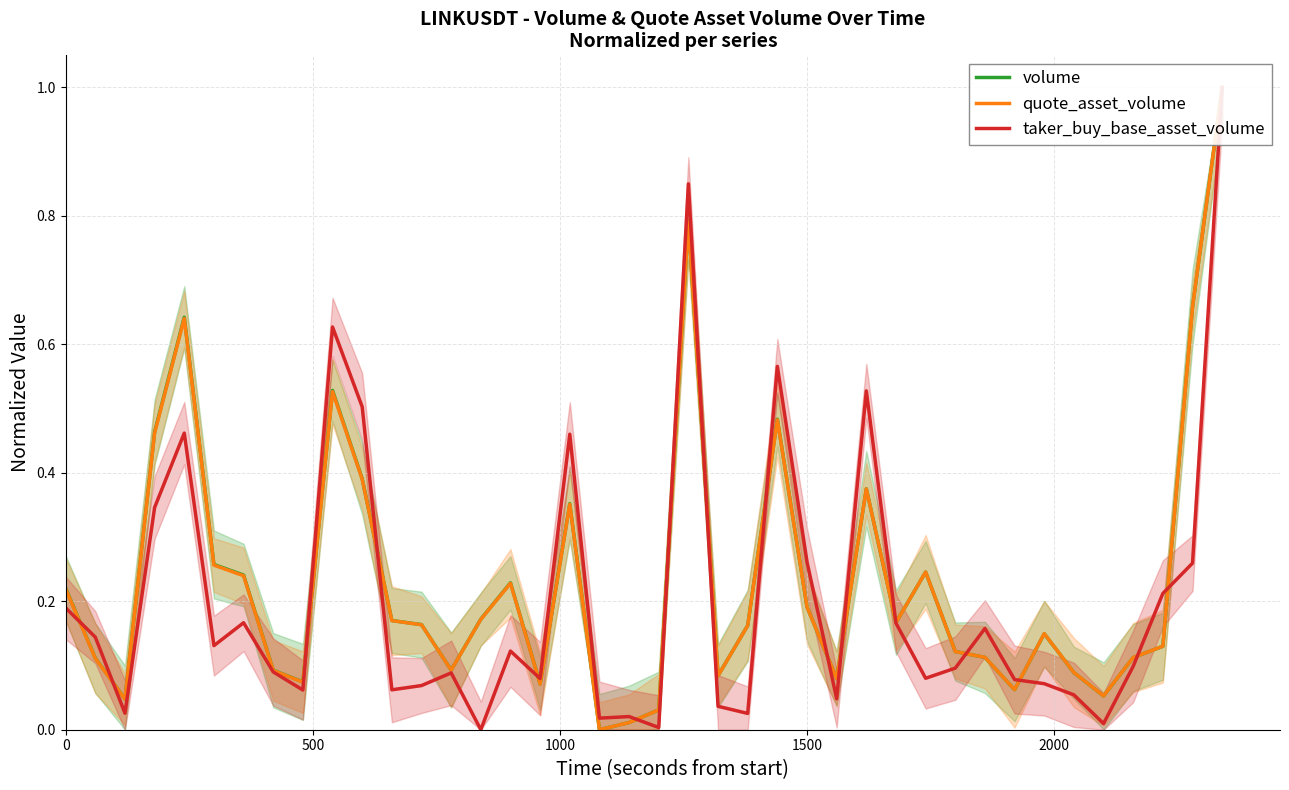

Is this an area chart (filled region under the line)?

No